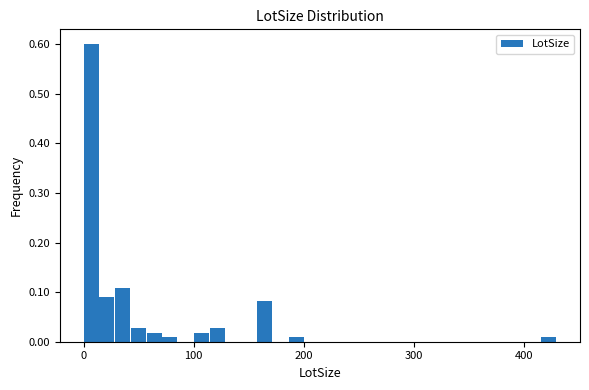

Around what value on the x-axis is the tallest bar? Give the approximate position of its centre, as read against the axis.

10